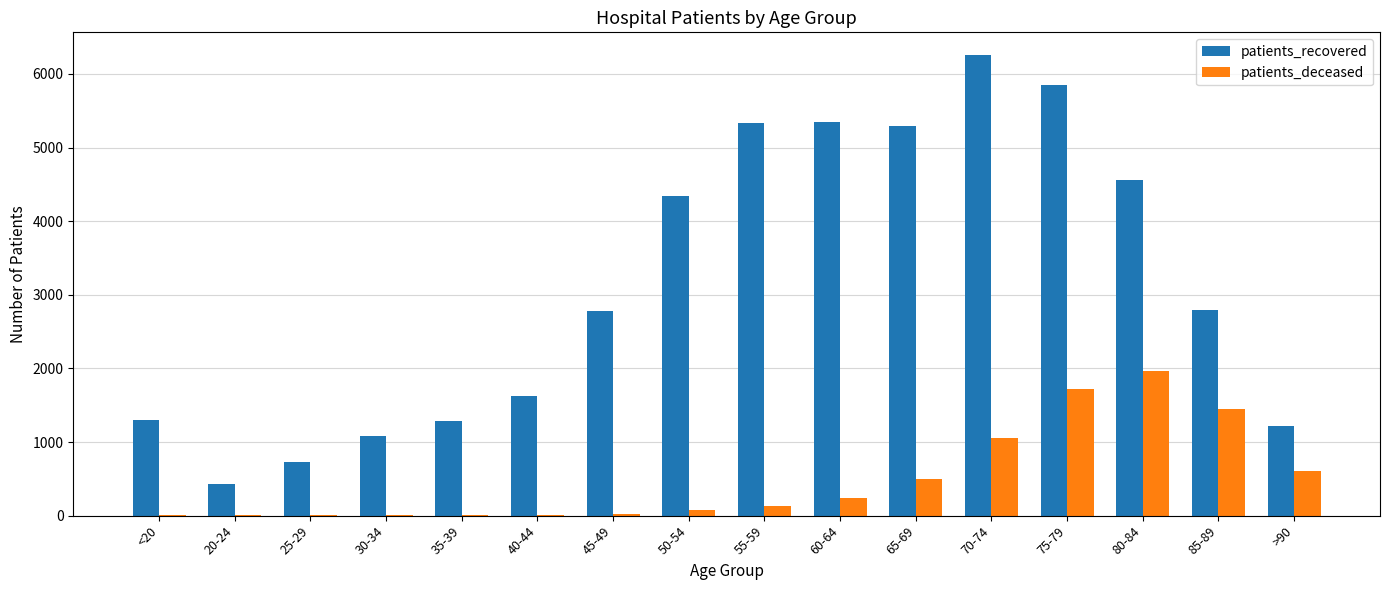

The value of patients_recovered at 25-29 is 730. True or false?

True